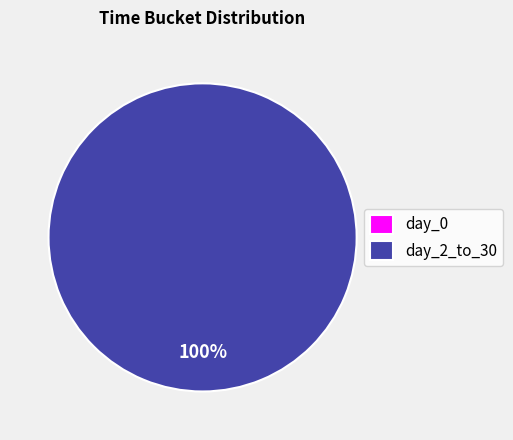

What is the total percentage of day_2_to_30 and day_0?

100.0%